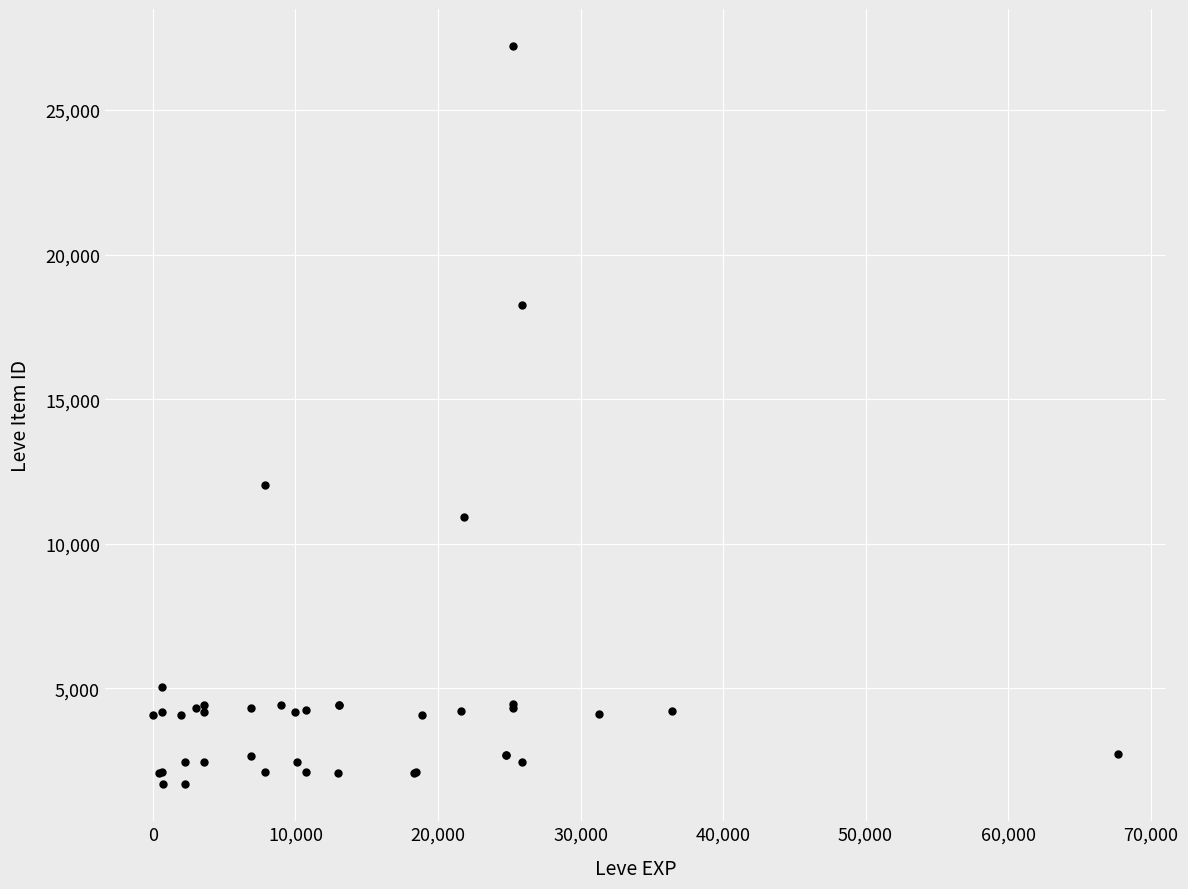

What Y value in the scatter plot is closest to 14448?

12018